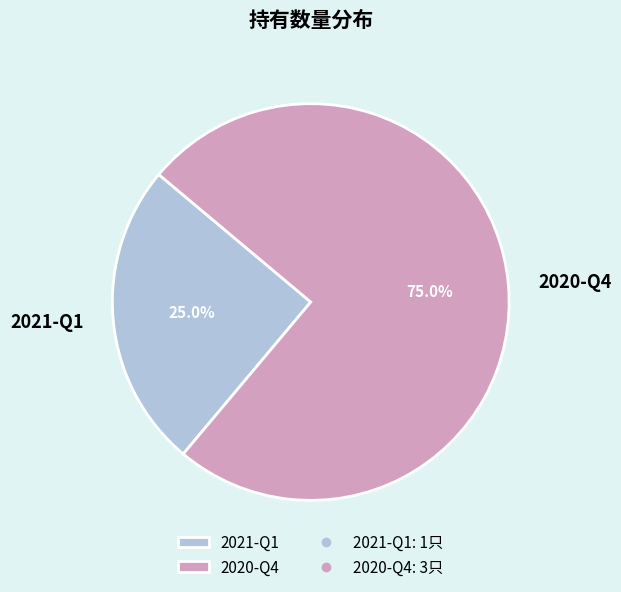

Which category has the biggest portion of the pie?

2020-Q4